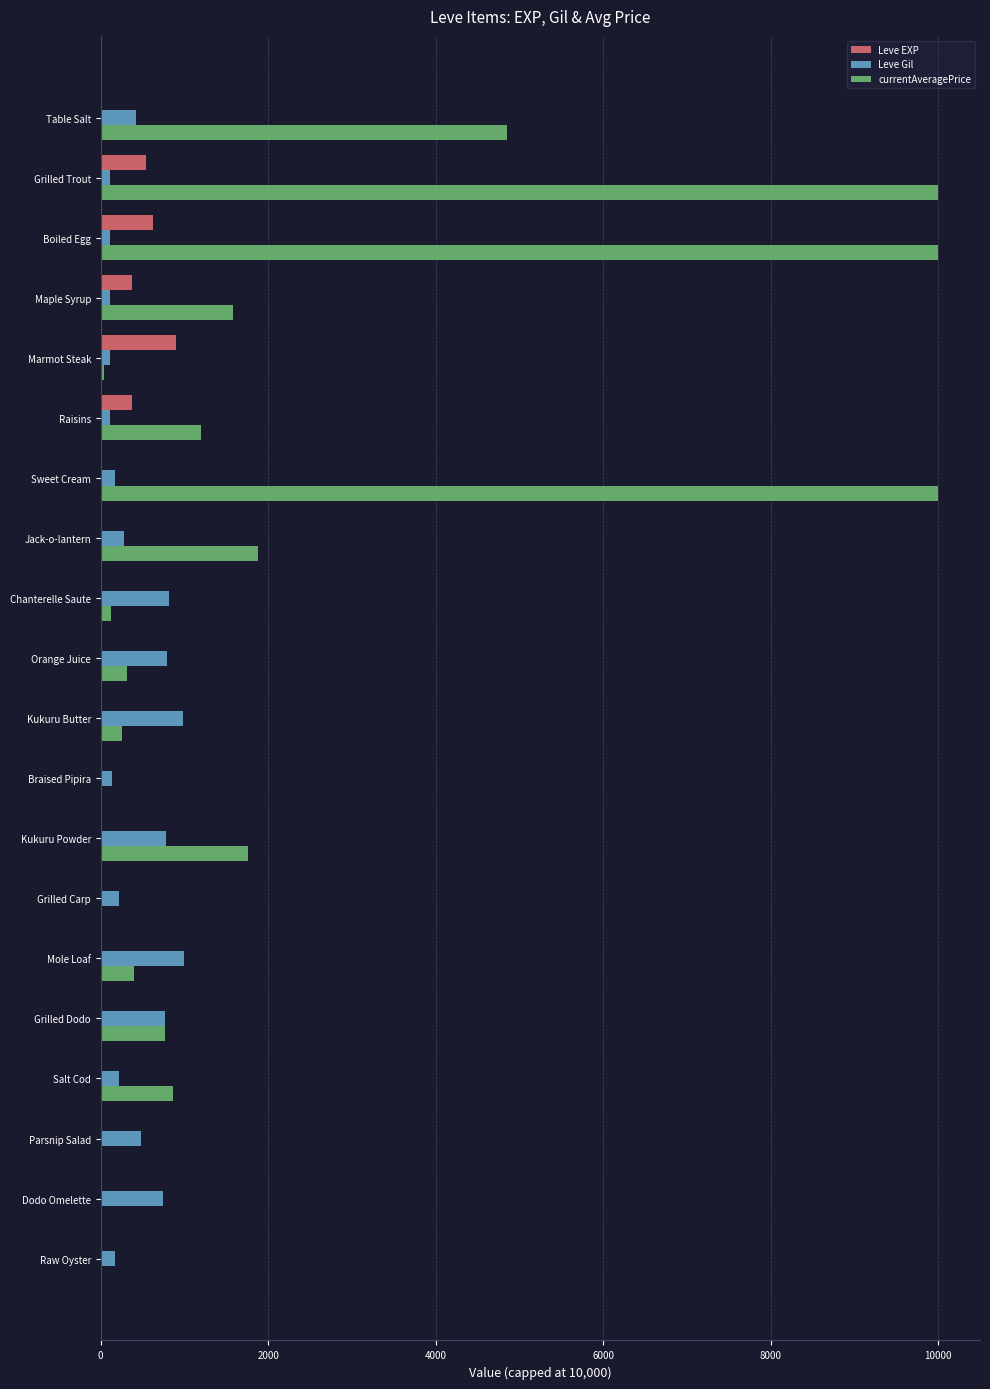

Which series changed the most between Kukuru Powder and Grilled Dodo?

currentAveragePrice